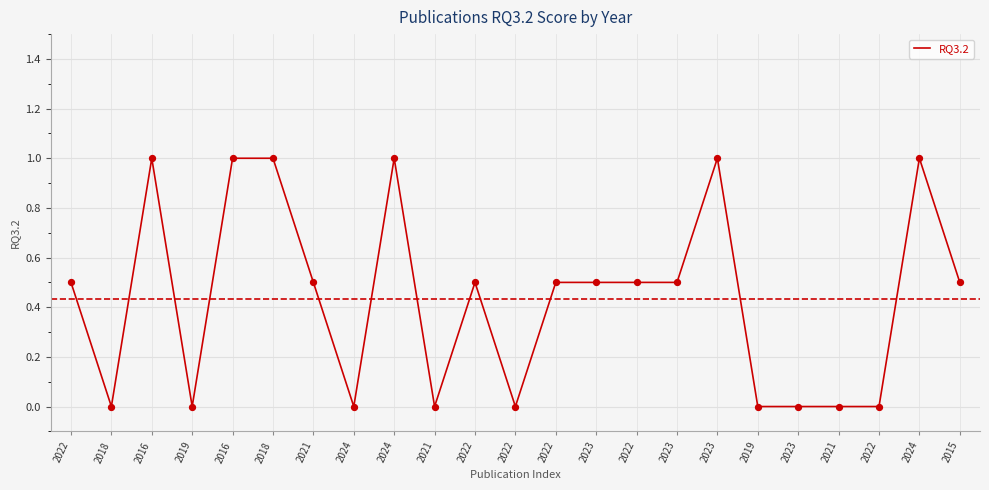

How many lines are shown in the chart?

1